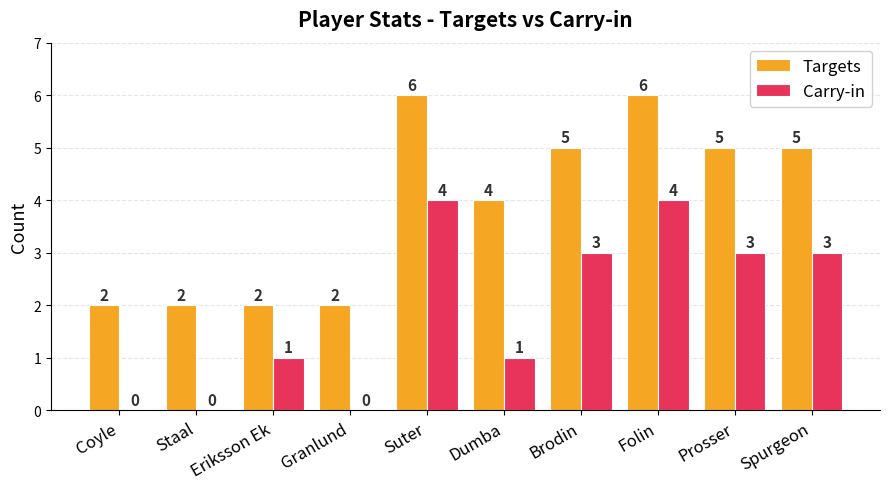

Reading left to right, what are all the values shown in this chart?

Targets: Coyle=2	Staal=2	Eriksson Ek=2	Granlund=2	Suter=6	Dumba=4	Brodin=5	Folin=6	Prosser=5	Spurgeon=5
Carry-in: Coyle=0	Staal=0	Eriksson Ek=1	Granlund=0	Suter=4	Dumba=1	Brodin=3	Folin=4	Prosser=3	Spurgeon=3